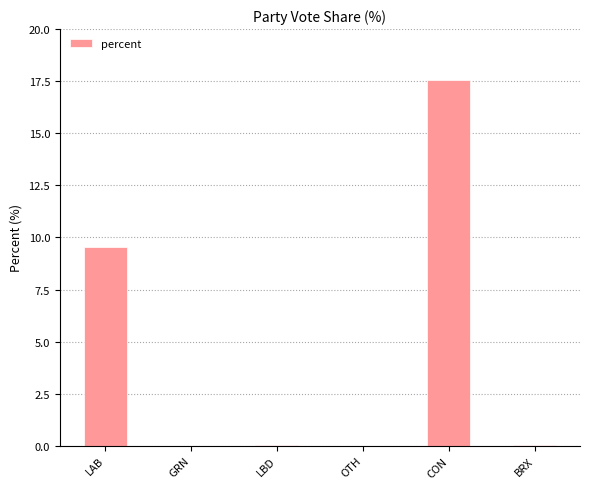

How many categories are shown in the chart?

6